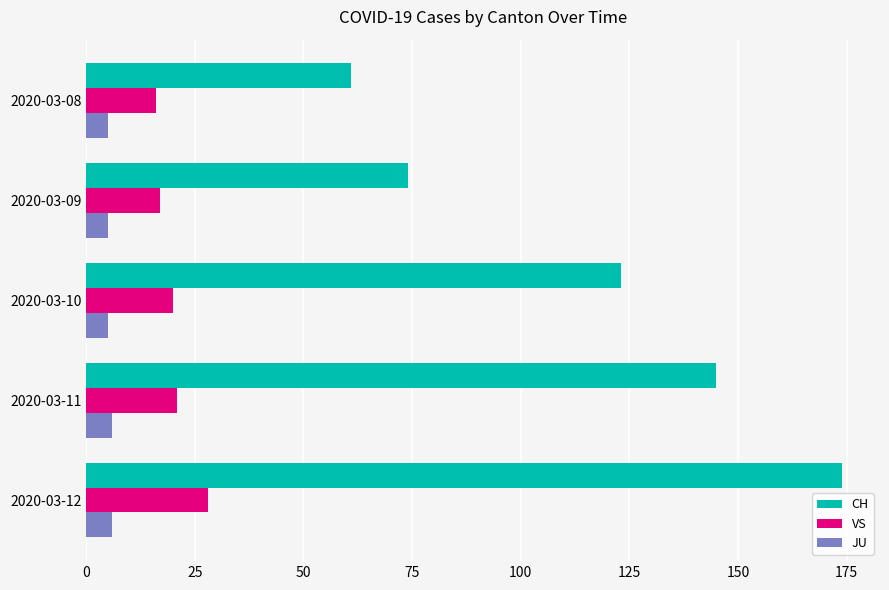

What is the difference between the maximum and minimum values in the VS series?

12